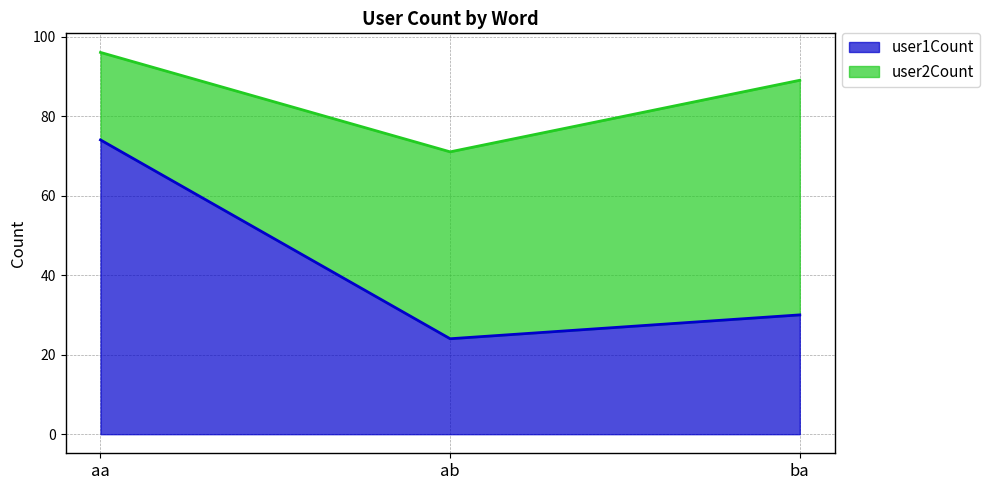

Which label corresponds to the smallest value in the chart?

ab